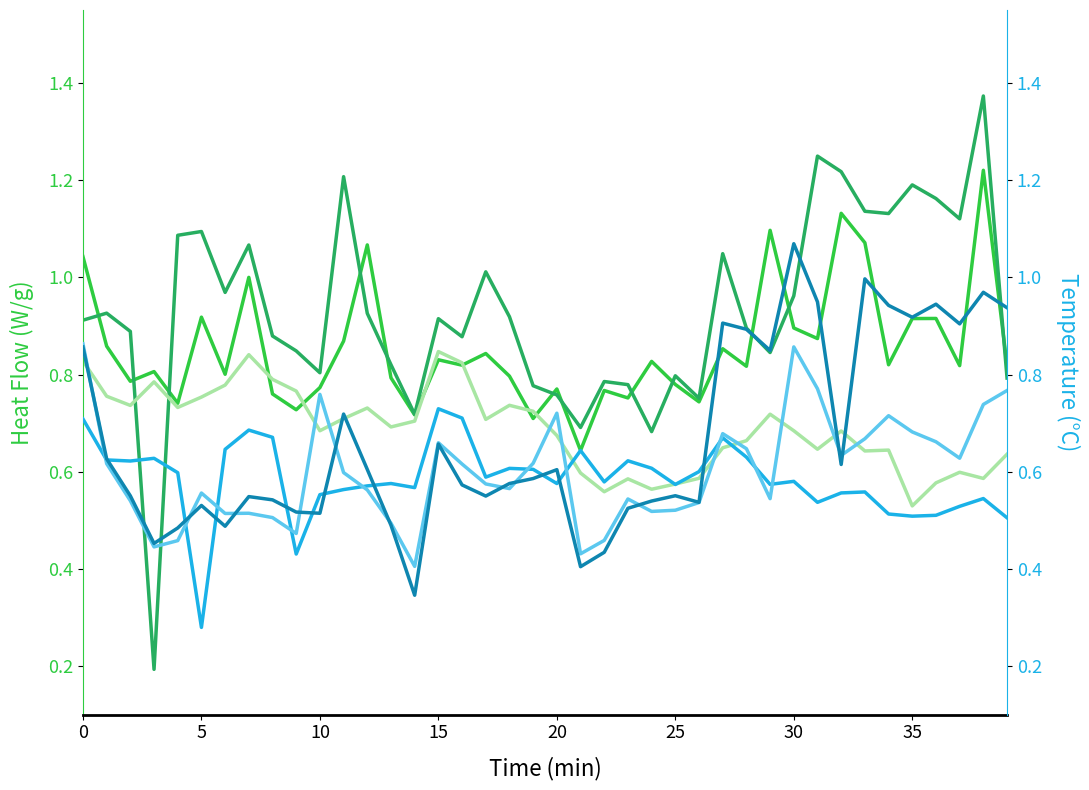

How many categories are shown in the chart?

40